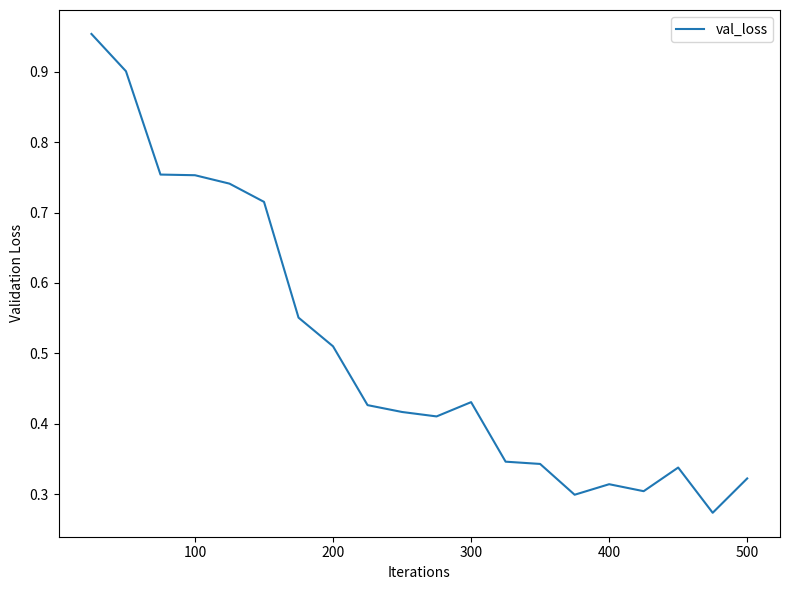

What is the minimum value shown in the chart?

0.3